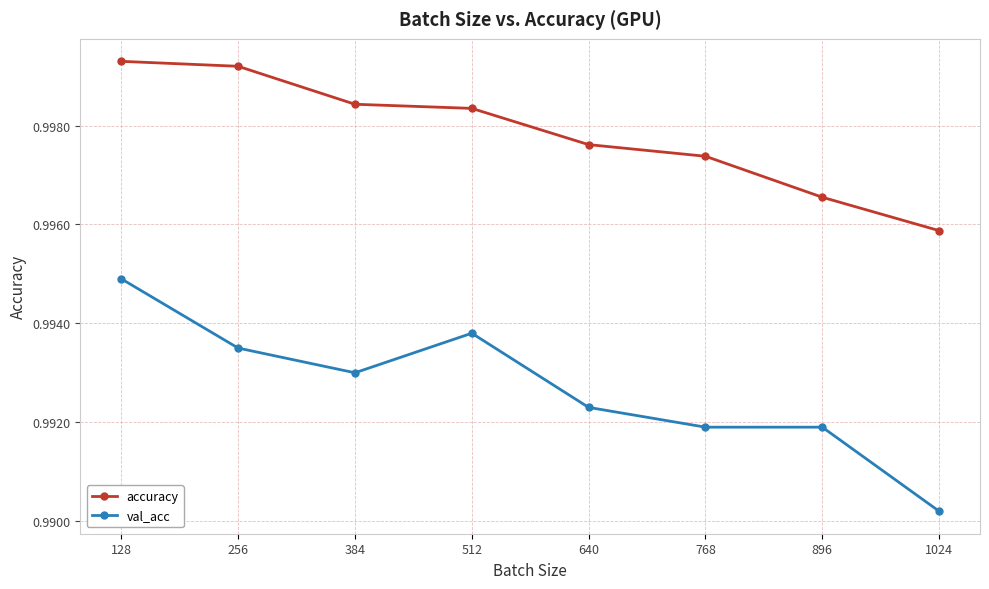

Between 512 and 896, which series saw the biggest shift?

val_acc